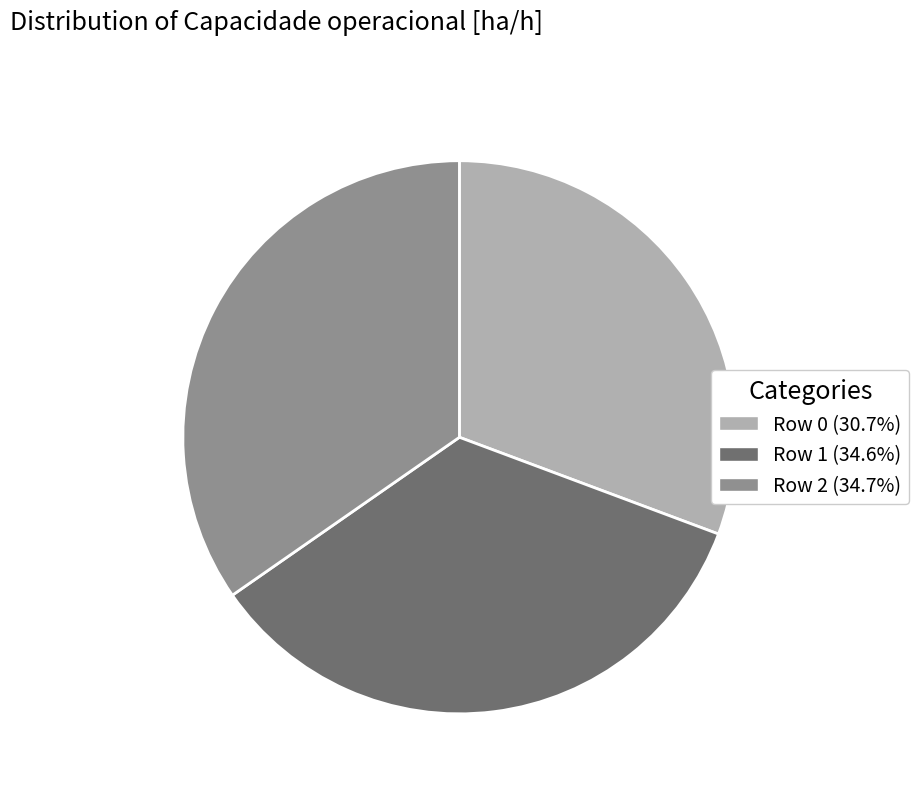

Count the number of slices in the pie.

3